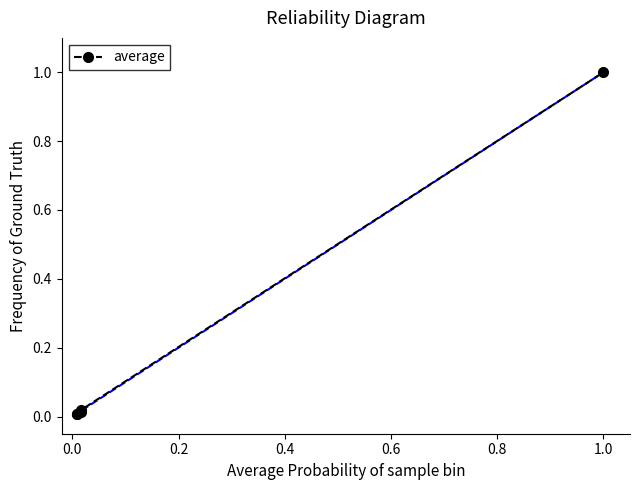

Is this an area chart (filled region under the line)?

No